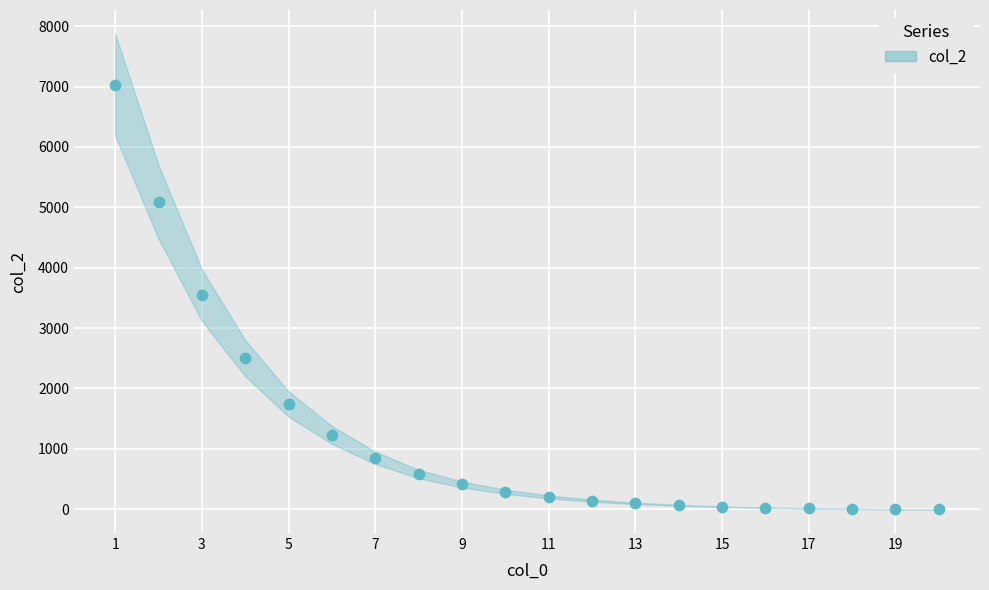

What is the range of X values (max minus min)?

19